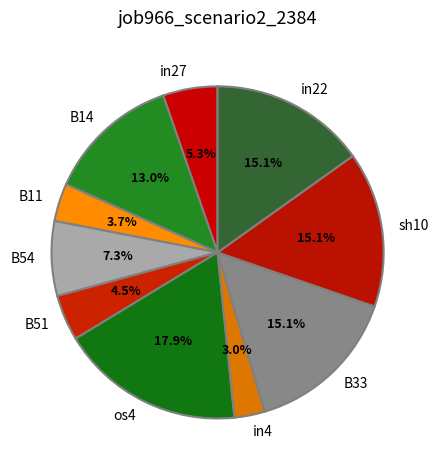

Which has a higher value, B14 or in22?

in22